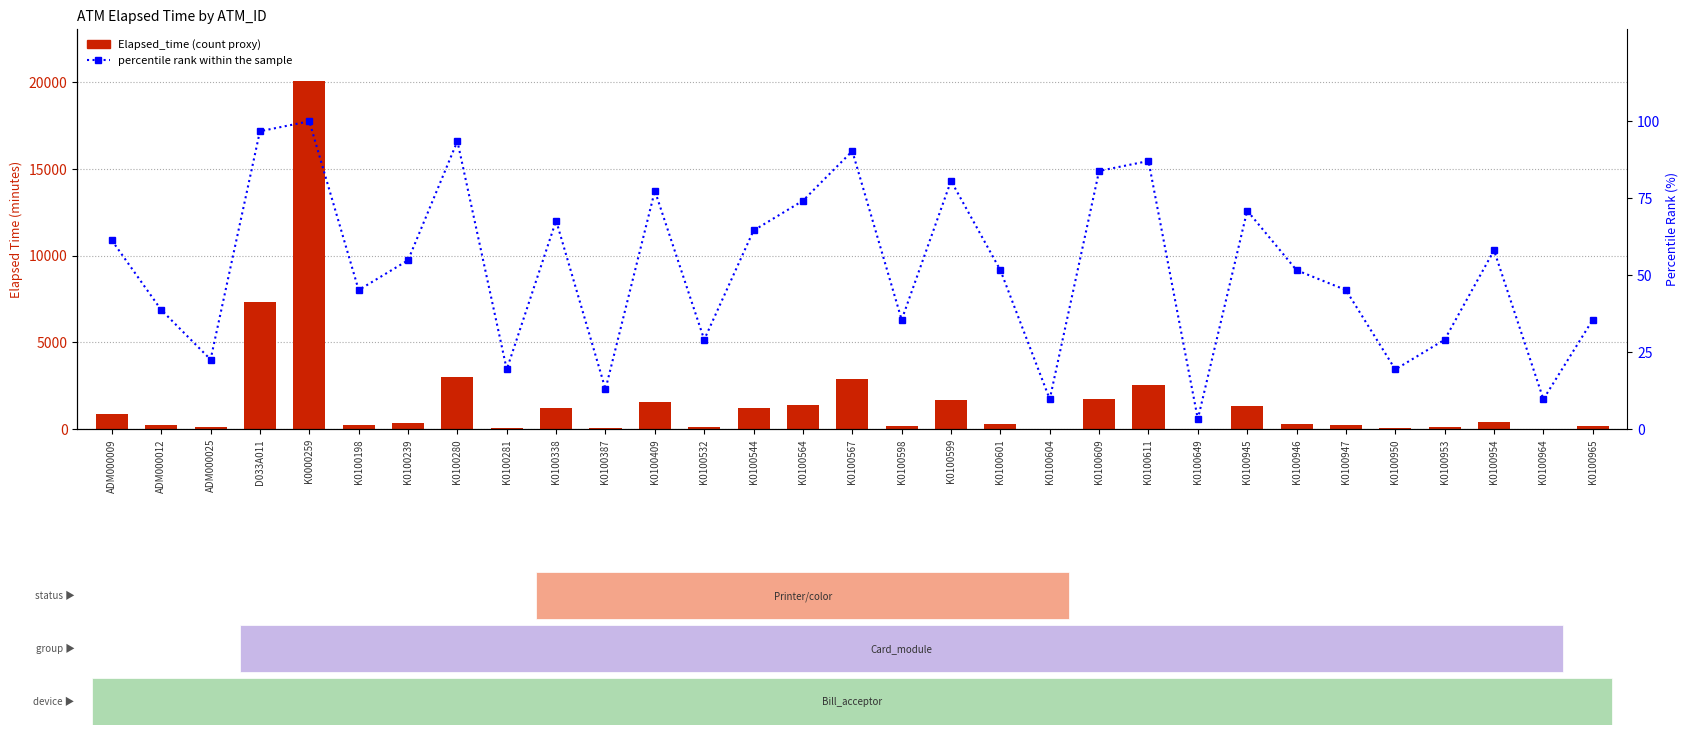

The Elapsed_time series shows 1230.0 at K0100338. True or false?

True